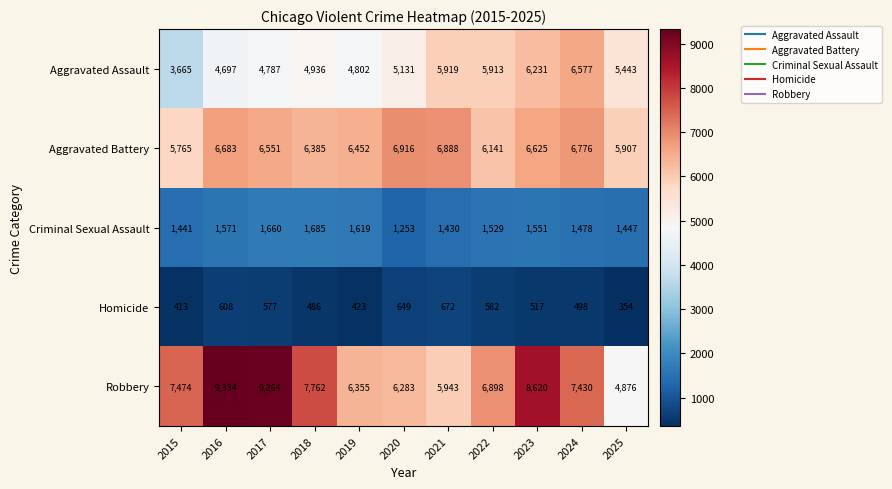

How many distinct data groups are displayed?

5